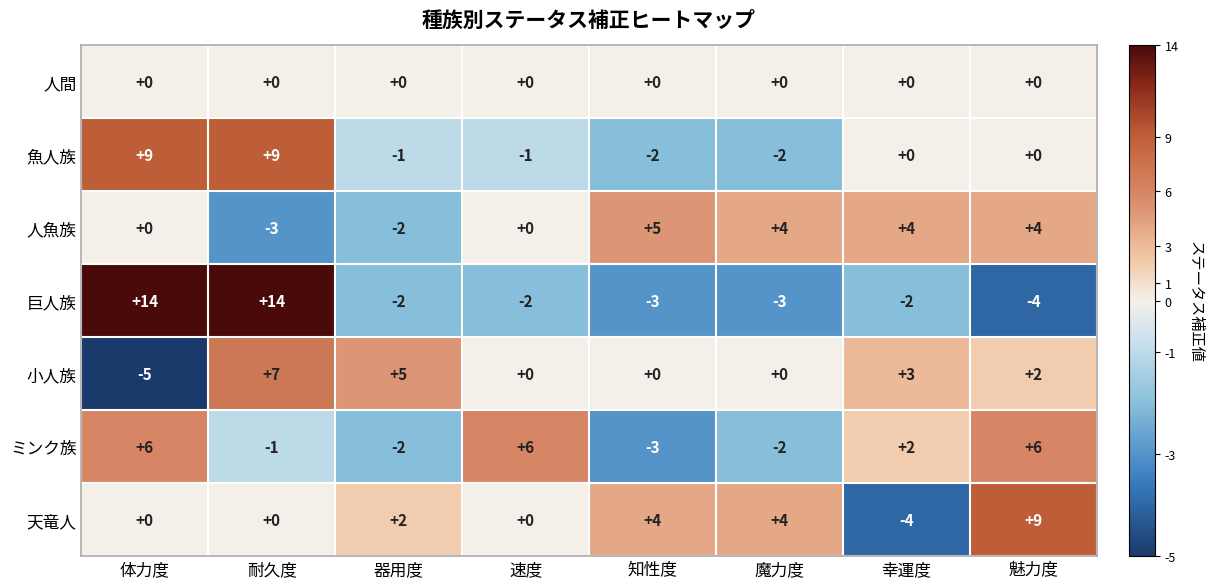

At which label is 天竜人 closest to 2?

器用度